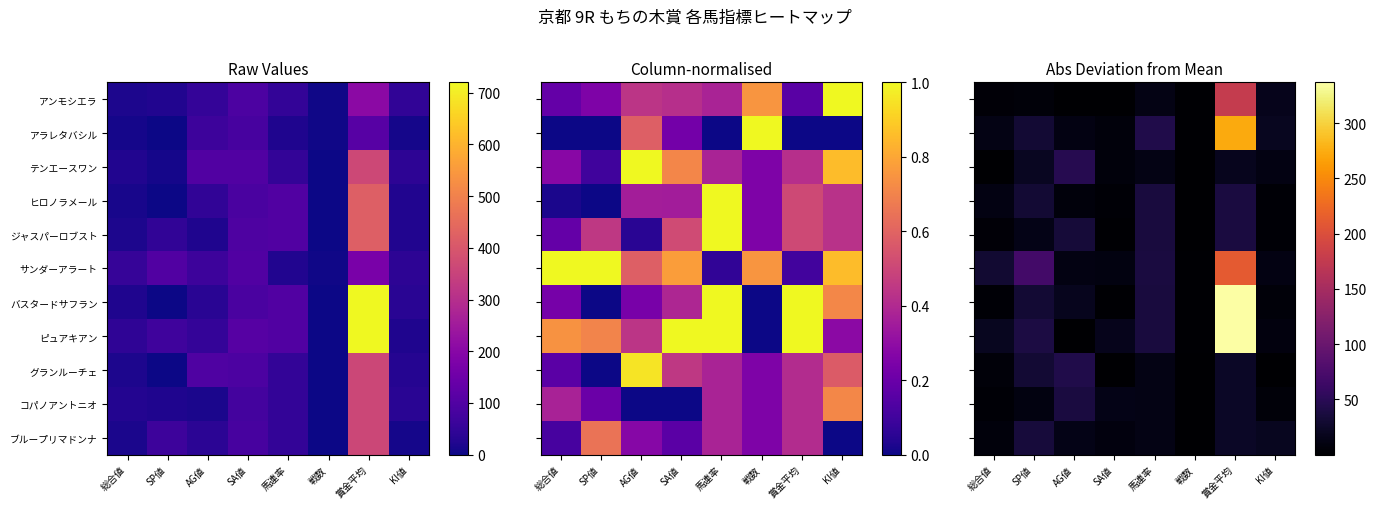

At which category does the chart reach its minimum across all series?

SA値